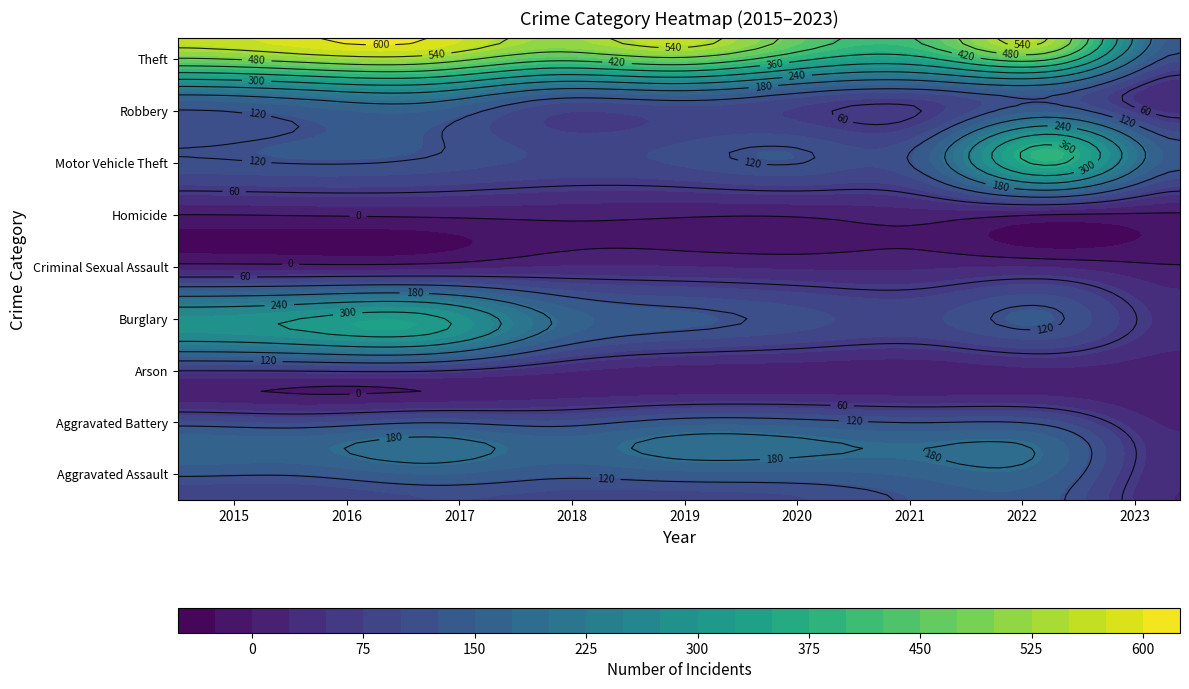

What is the sum of all Theft values?

4391